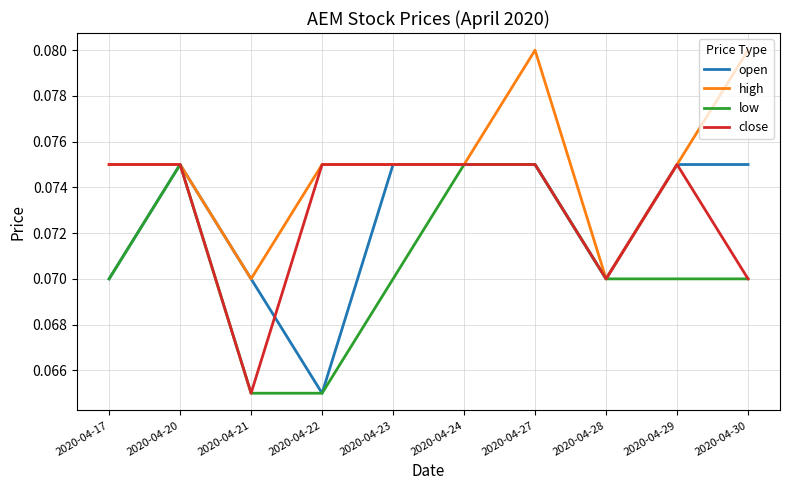

The close series shows 0.0 at 2020-04-23. True or false?

False